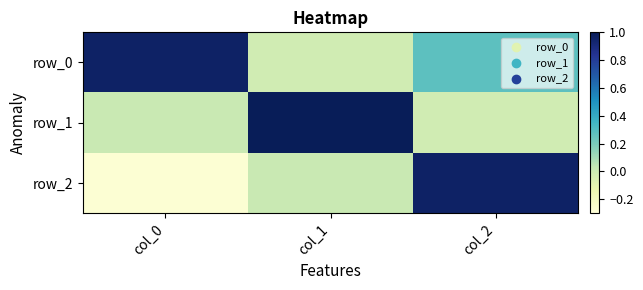

Reading left to right, extract all data points from this chart.

row_0: 1.0	-0.0	0.3
row_1: 0.0	1.0	-0.0
row_2: -0.3	0.0	1.0